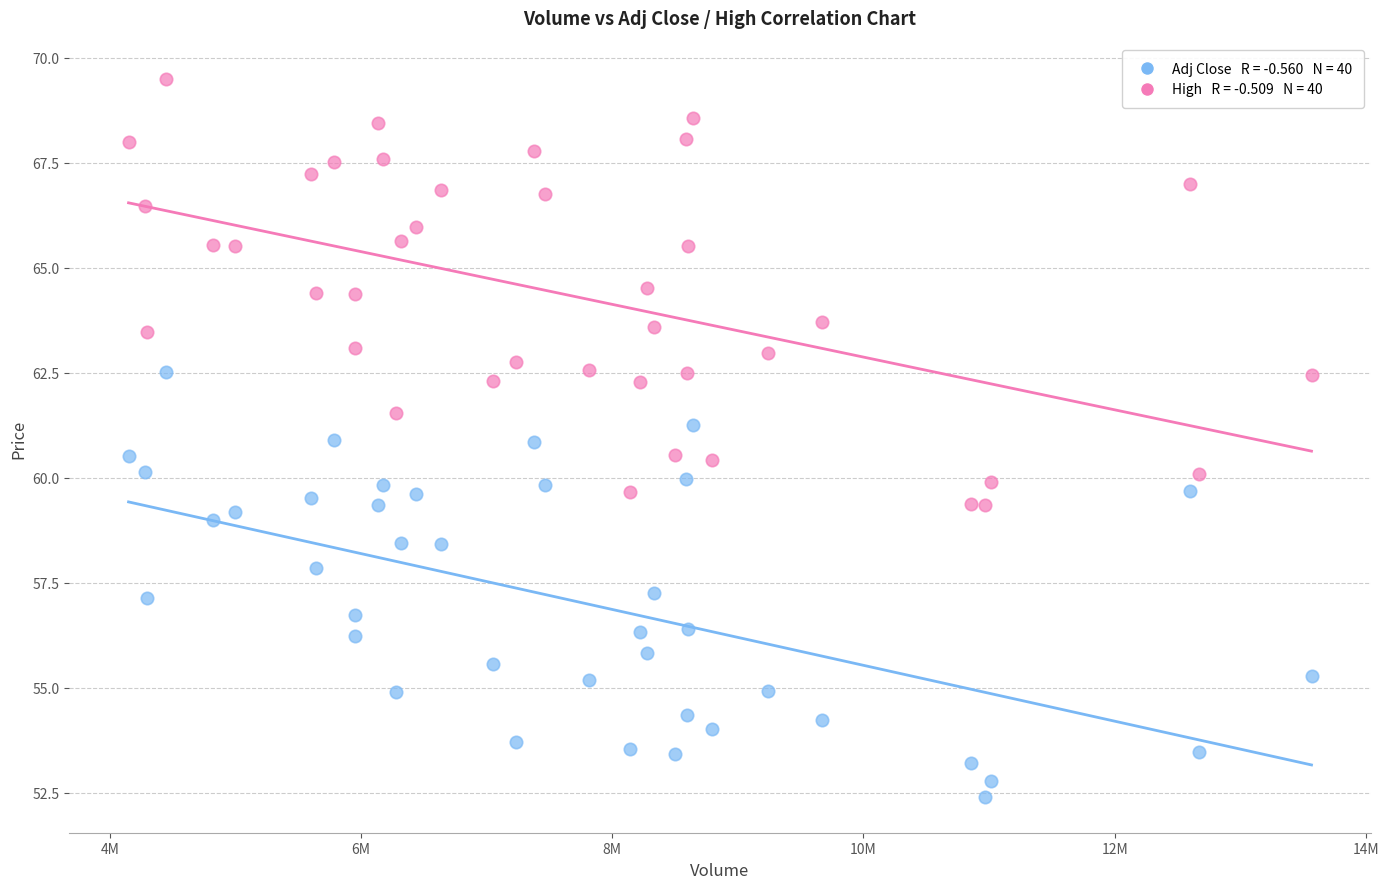

Across all data points, what is the range of X values (max minus min)?

9417200.0